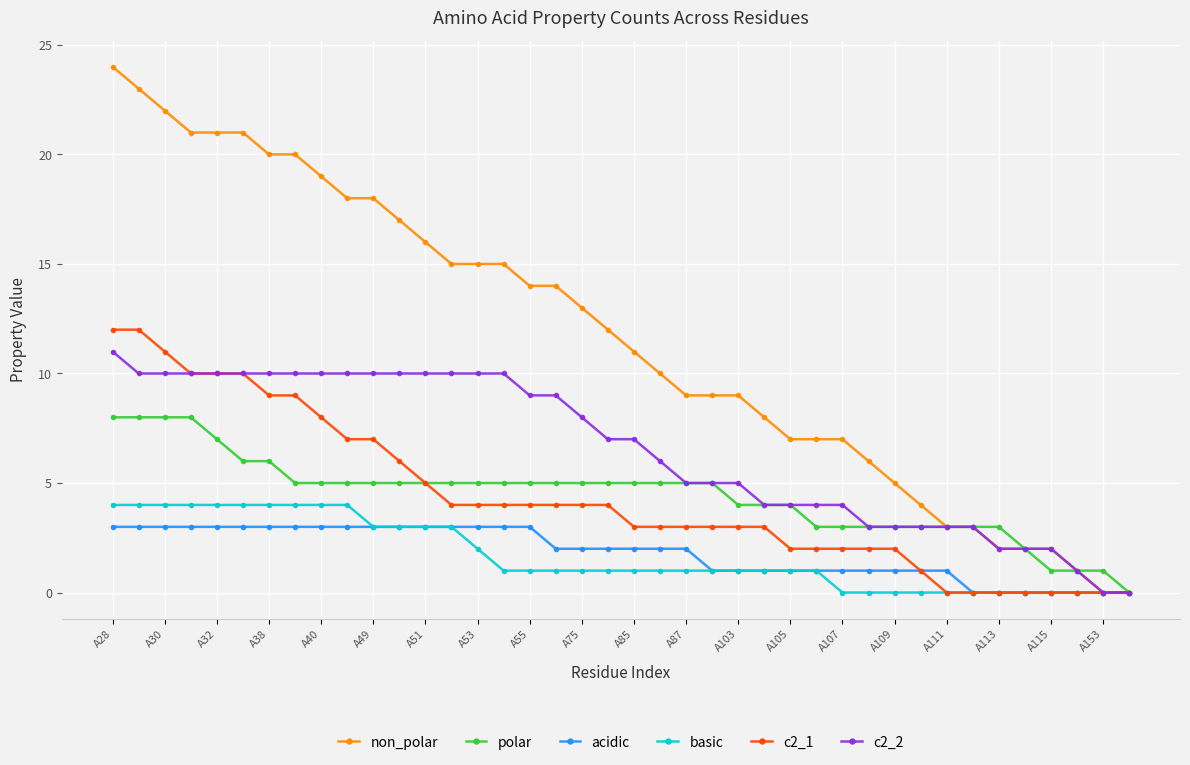

Which series has the largest total across all categories?

non_polar